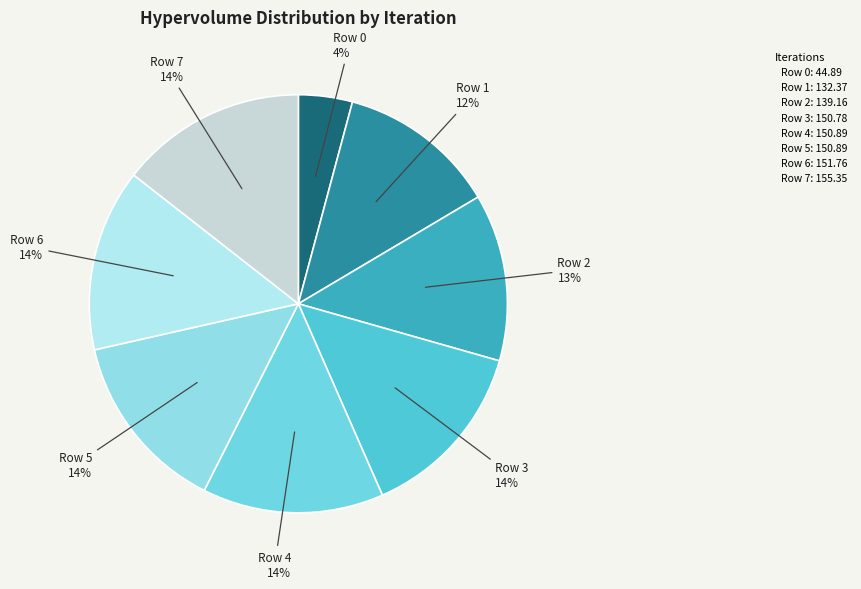

To the nearest percent, what portion does Row 2 represent?

13%